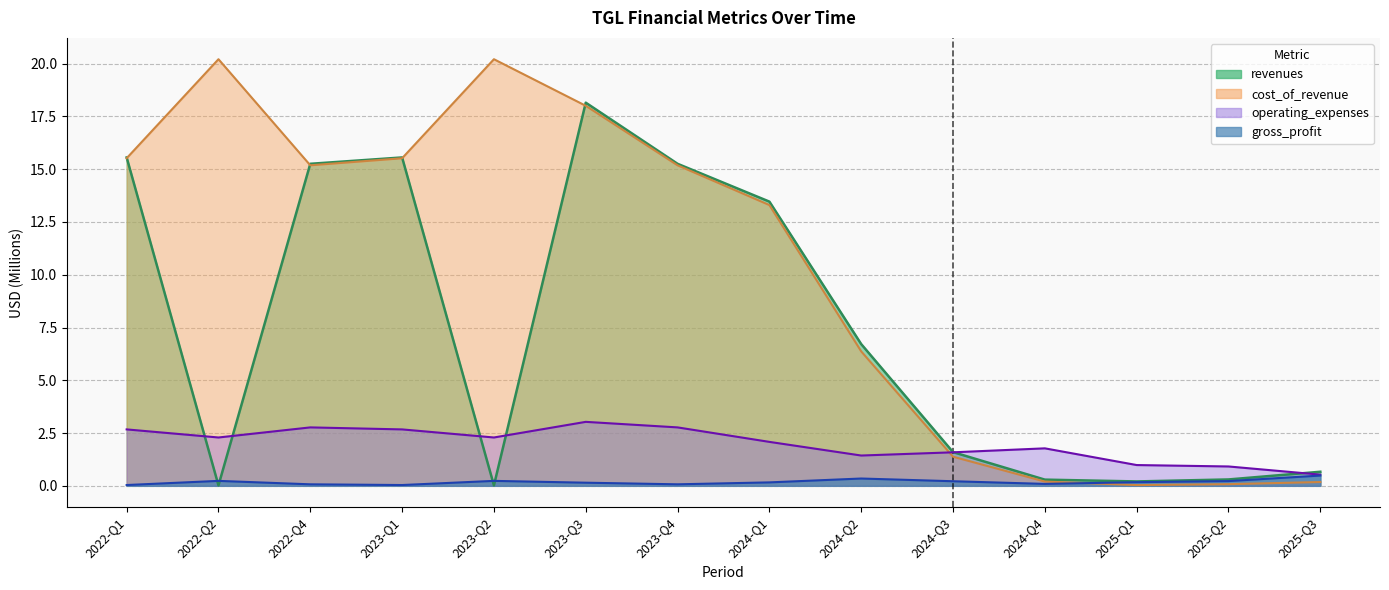

Reading left to right, list all the values displayed in this chart.

revenues: 2022-Q1=15.6	2022-Q2=0.0	2022-Q4=15.3	2023-Q1=15.6	2023-Q2=0.0	2023-Q3=18.2	2023-Q4=15.3	2024-Q1=13.5	2024-Q2=6.7	2024-Q3=1.6	2024-Q4=0.3	2025-Q1=0.2	2025-Q2=0.3	2025-Q3=0.7
cost_of_revenue: 2022-Q1=15.5	2022-Q2=20.2	2022-Q4=15.2	2023-Q1=15.5	2023-Q2=20.2	2023-Q3=18.0	2023-Q4=15.2	2024-Q1=13.3	2024-Q2=6.4	2024-Q3=1.4	2024-Q4=0.2	2025-Q1=0.0	2025-Q2=0.1	2025-Q3=0.2
gross_profit: 2022-Q1=0.0	2022-Q2=0.2	2022-Q4=0.1	2023-Q1=0.0	2023-Q2=0.2	2023-Q3=0.1	2023-Q4=0.1	2024-Q1=0.2	2024-Q2=0.3	2024-Q3=0.2	2024-Q4=0.1	2025-Q1=0.2	2025-Q2=0.2	2025-Q3=0.5
operating_expenses: 2022-Q1=2.7	2022-Q2=2.3	2022-Q4=2.8	2023-Q1=2.7	2023-Q2=2.3	2023-Q3=3.0	2023-Q4=2.8	2024-Q1=2.1	2024-Q2=1.4	2024-Q3=1.6	2024-Q4=1.8	2025-Q1=1.0	2025-Q2=0.9	2025-Q3=0.5